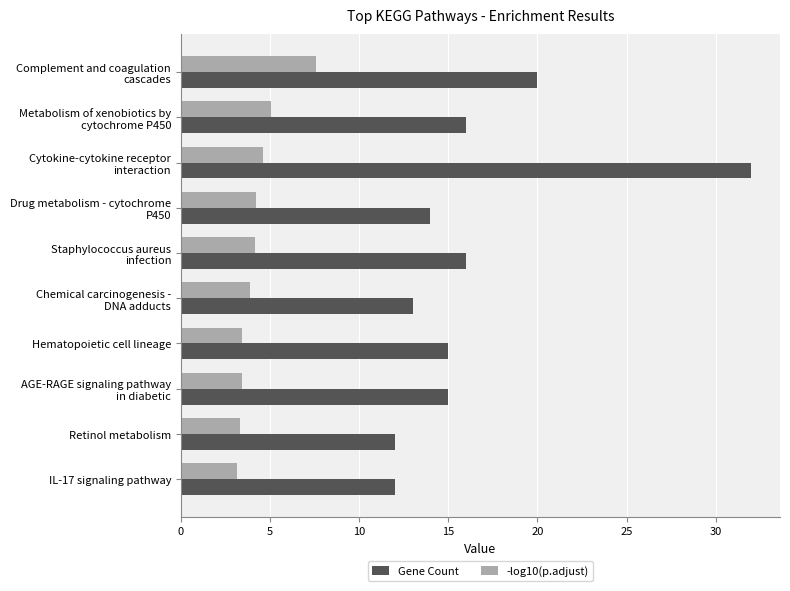

The Gene Count series shows 16.5 at IL-17 signaling pathway. True or false?

False